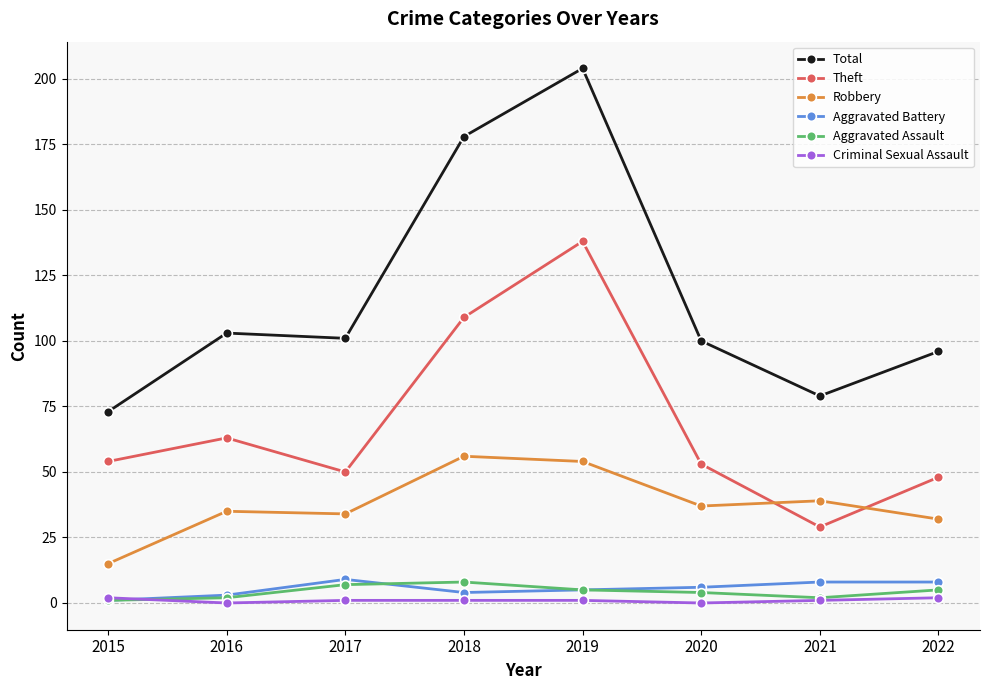

What is the difference between the Theft values at 2019 and 2017?

88